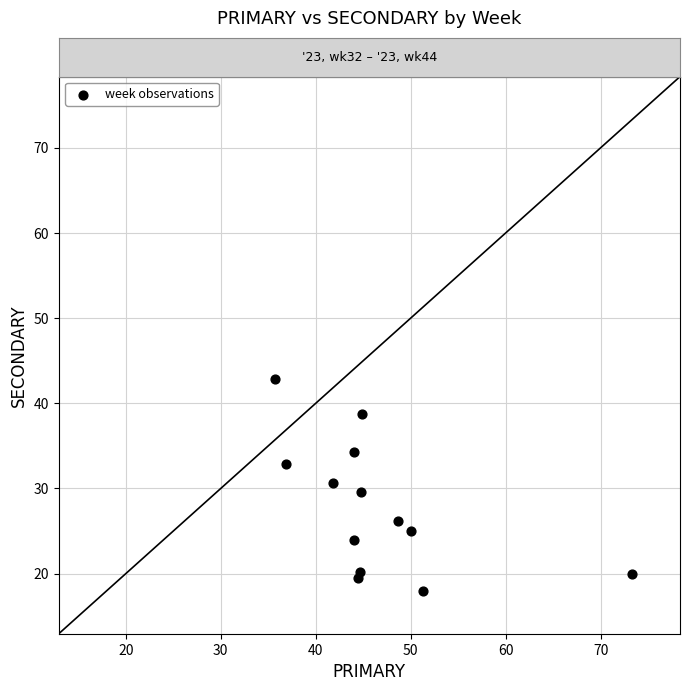

What is the range of X values (max minus min)?

37.6